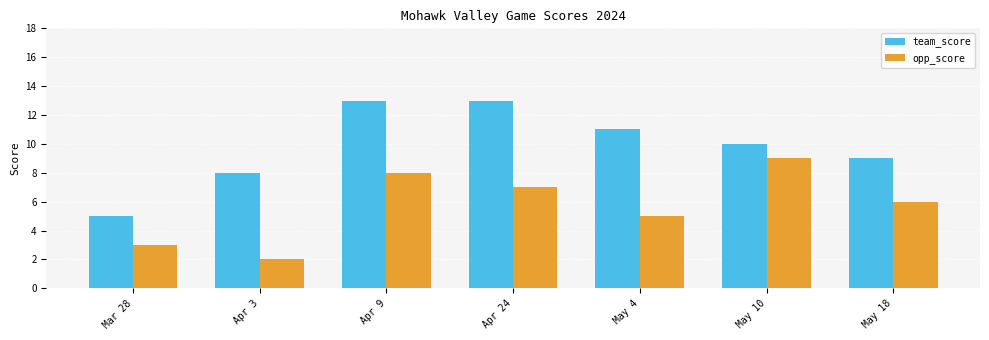

What is the difference between the second highest and minimum values in the opp_score series?

6